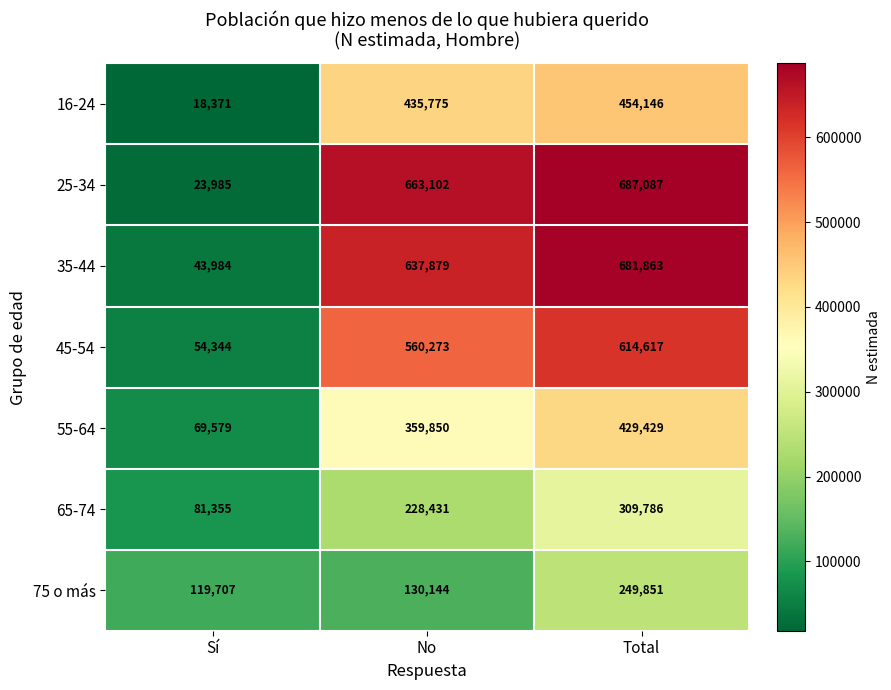

Read the 45-54 value at Total.

614617